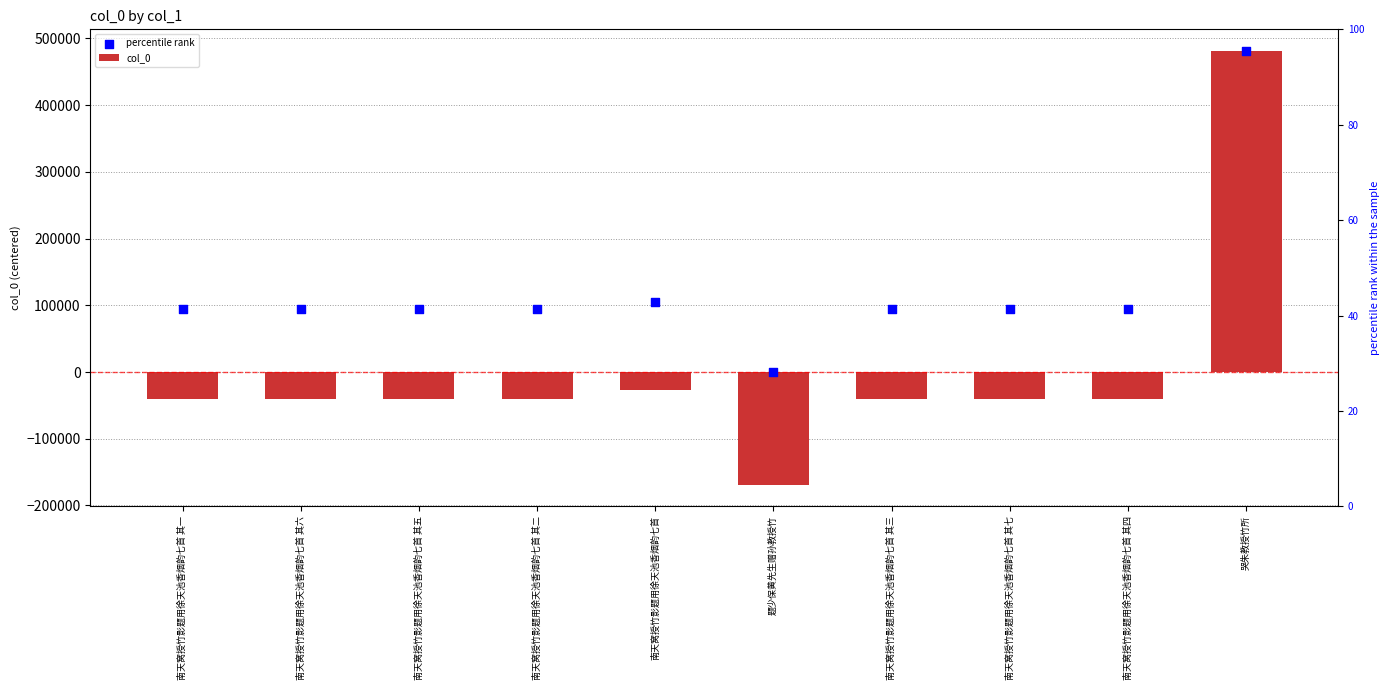

Which series has the largest total across all categories?

percentile rank